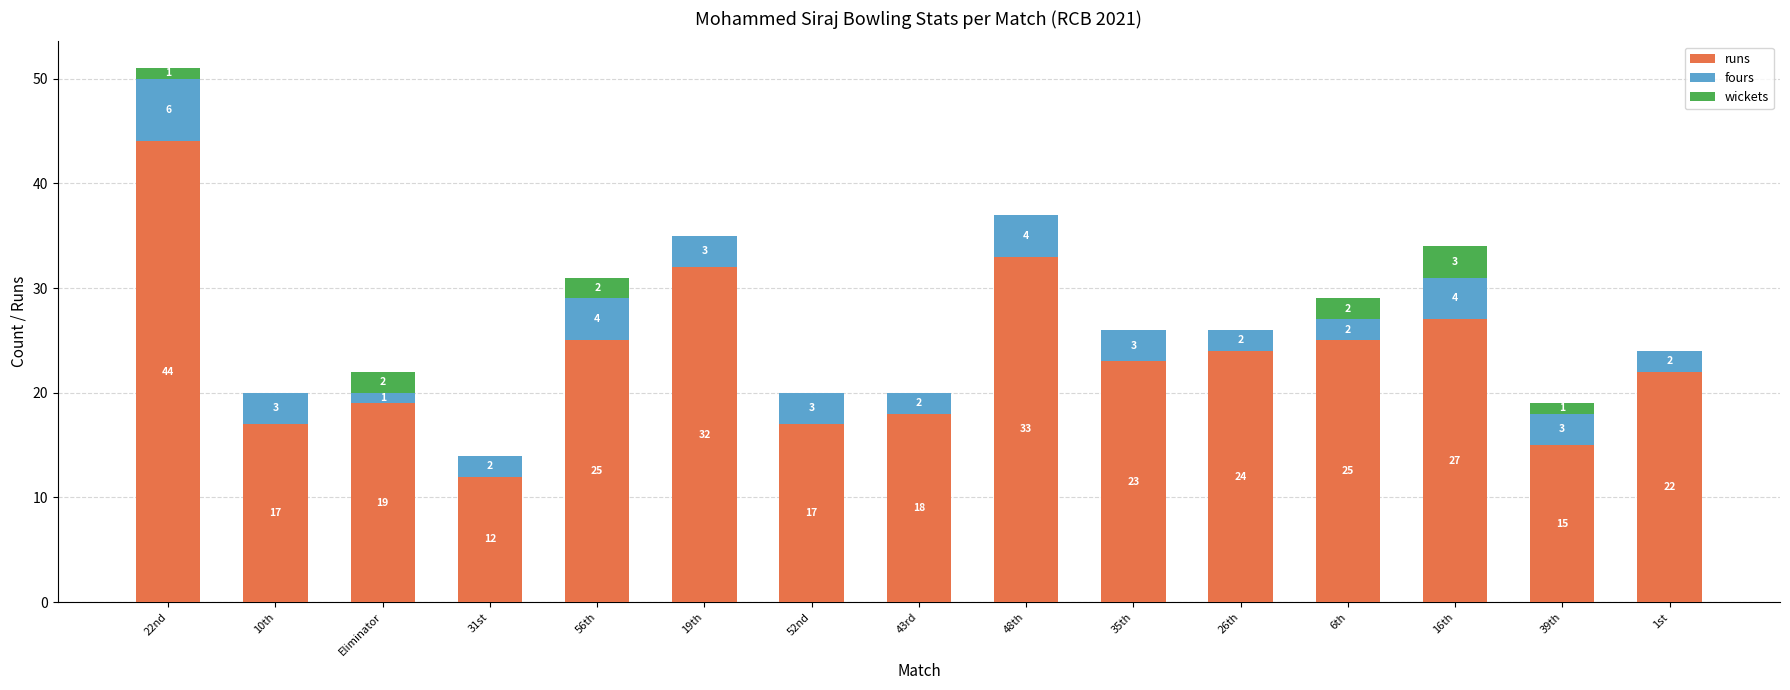

What is the maximum value for runs?

44